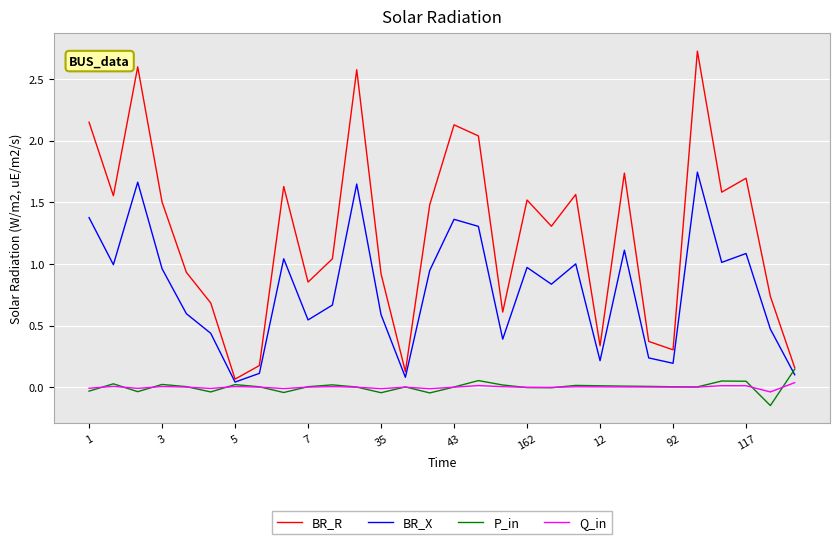

Which series has the largest range (max minus min)?

BR_R